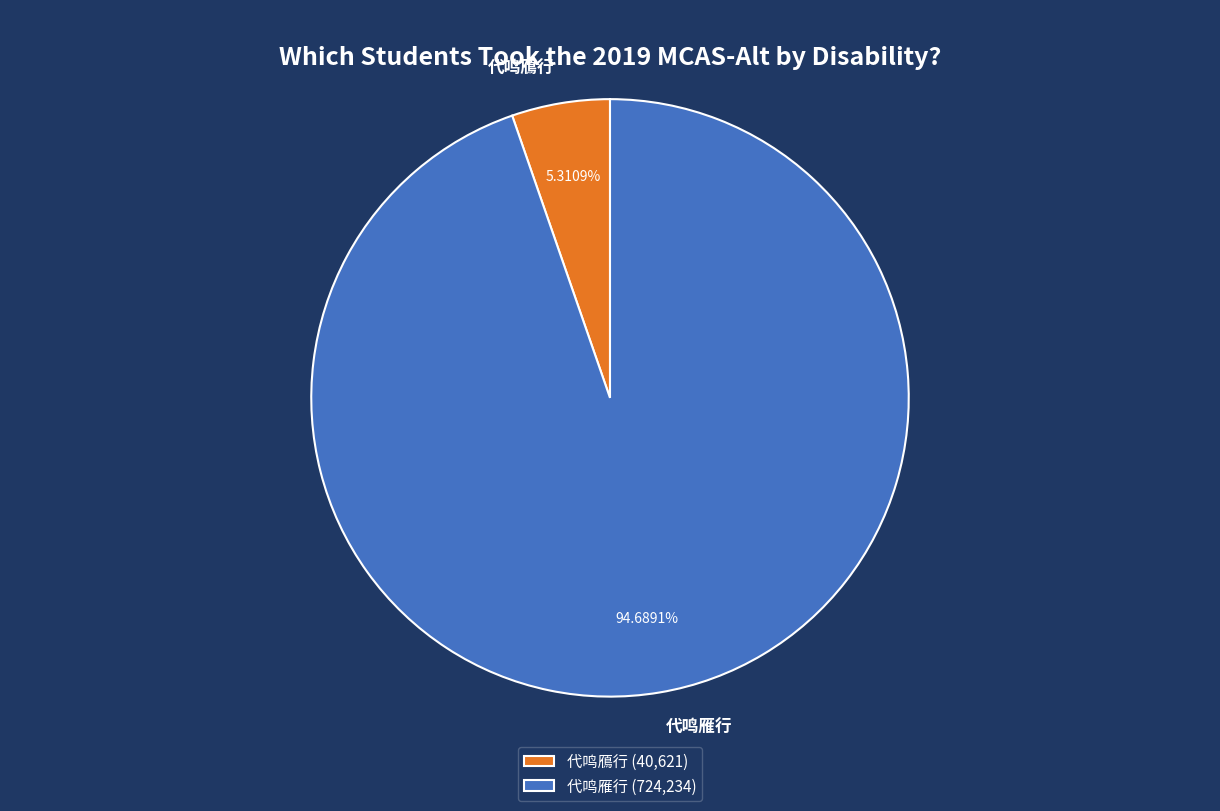

Which category accounts for the majority?

代鸣雁行